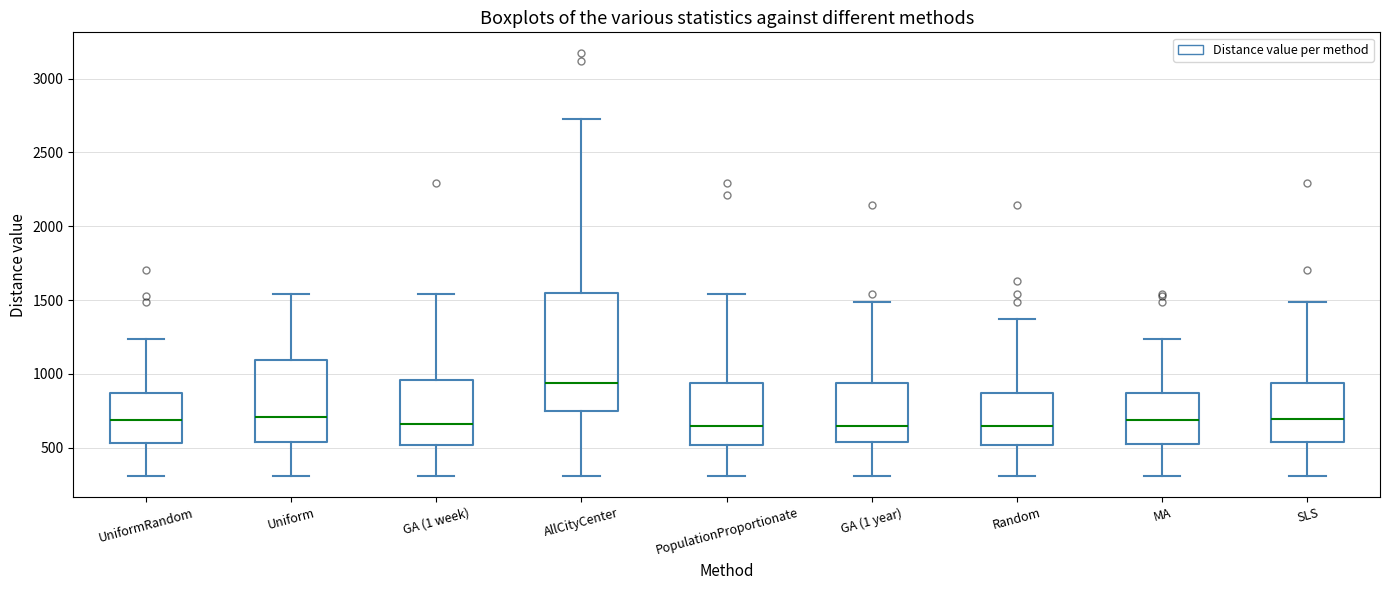

Where is the upper edge of the box for Random on the y-axis? The values are not printed on the chart, so give them approximately, as read against the axis.

850